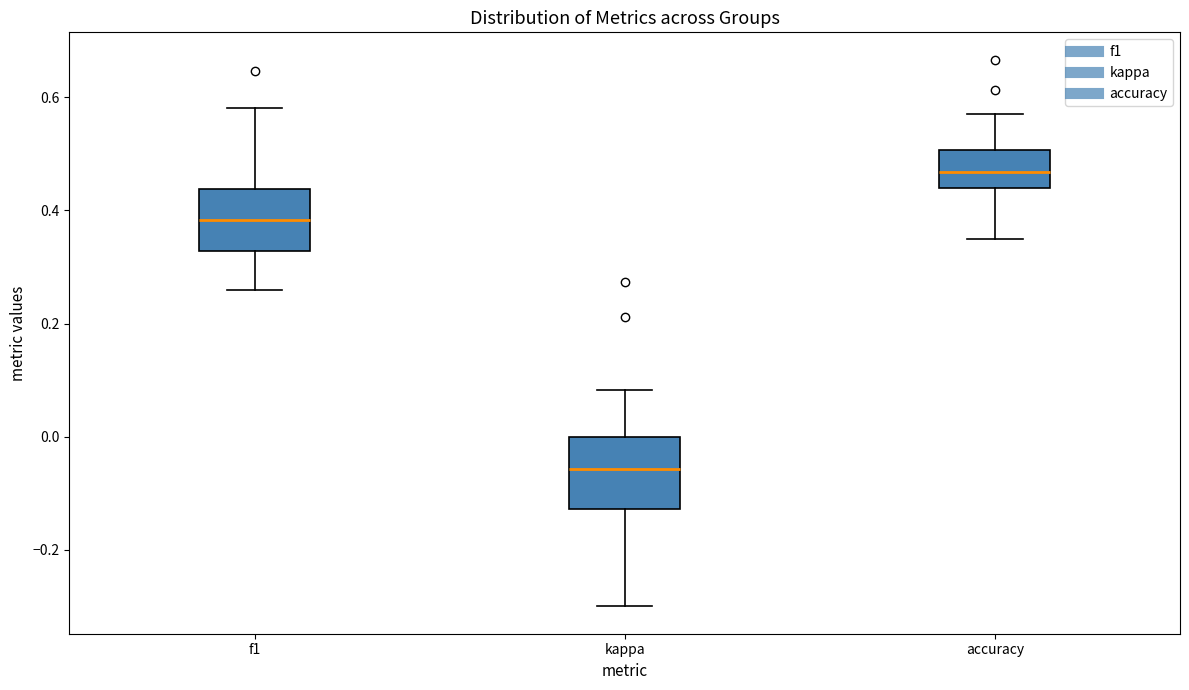

Reading left to right, transcribe this box plot: for each box, give where its median line is, the range the box spans, and where its two whiskers end, as read against the y-axis. The values are not printed on the chart, so give them approximately, as read against the axis.

f1: median 0.38, box 0.32 to 0.44, whiskers 0.26 to 0.58
kappa: median -0.06, box -0.12 to 0.00, whiskers -0.30 to 0.08
accuracy: median 0.46, box 0.44 to 0.50, whiskers 0.36 to 0.58